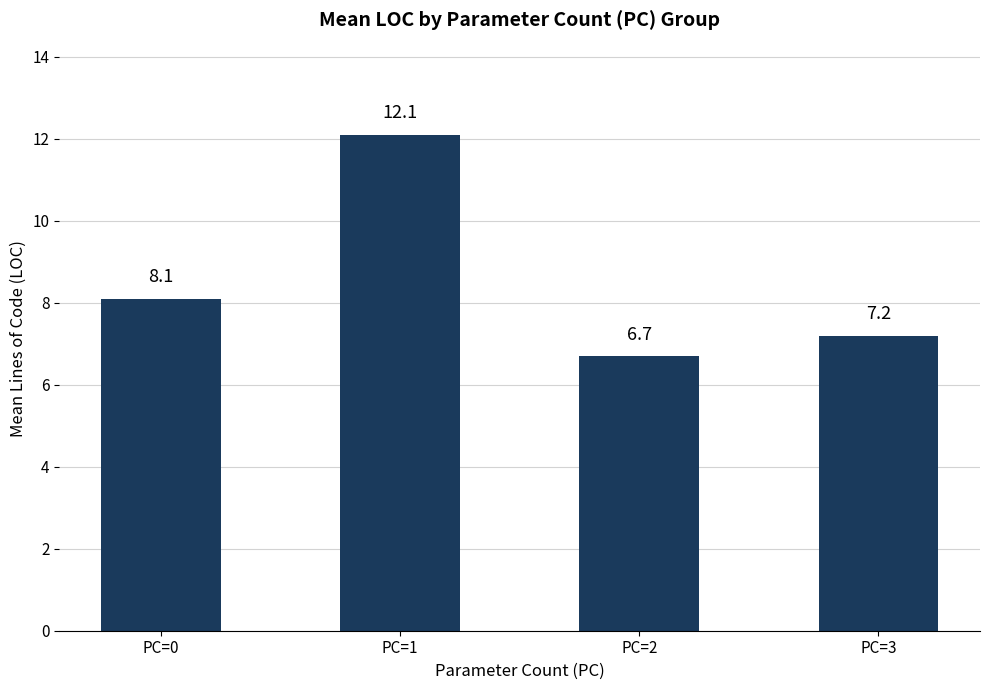

What is the sum of all values?

34.1